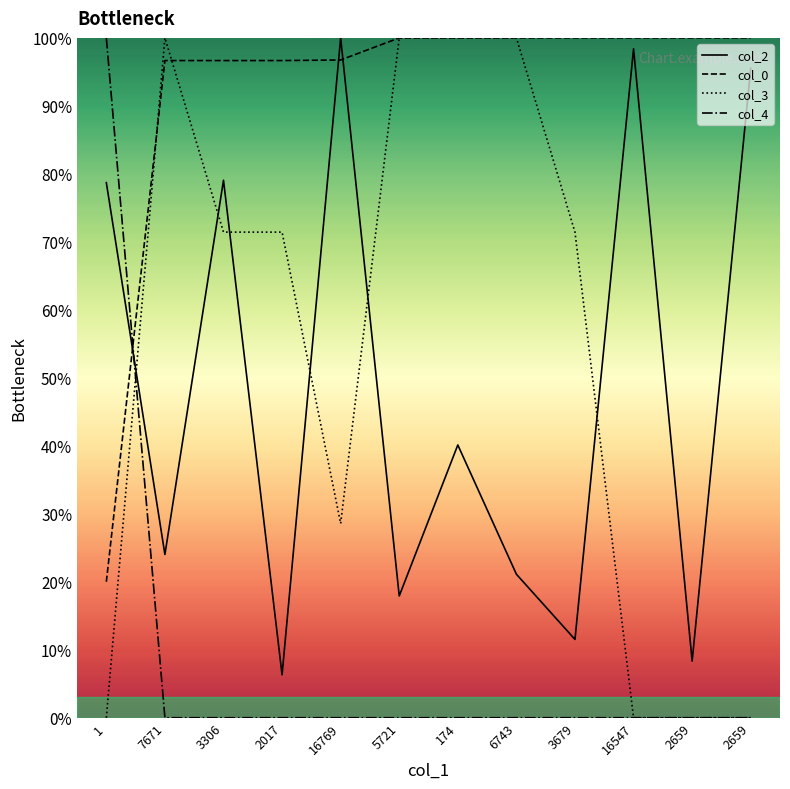

The value of col_2 at 3679 is 11.5. True or false?

True